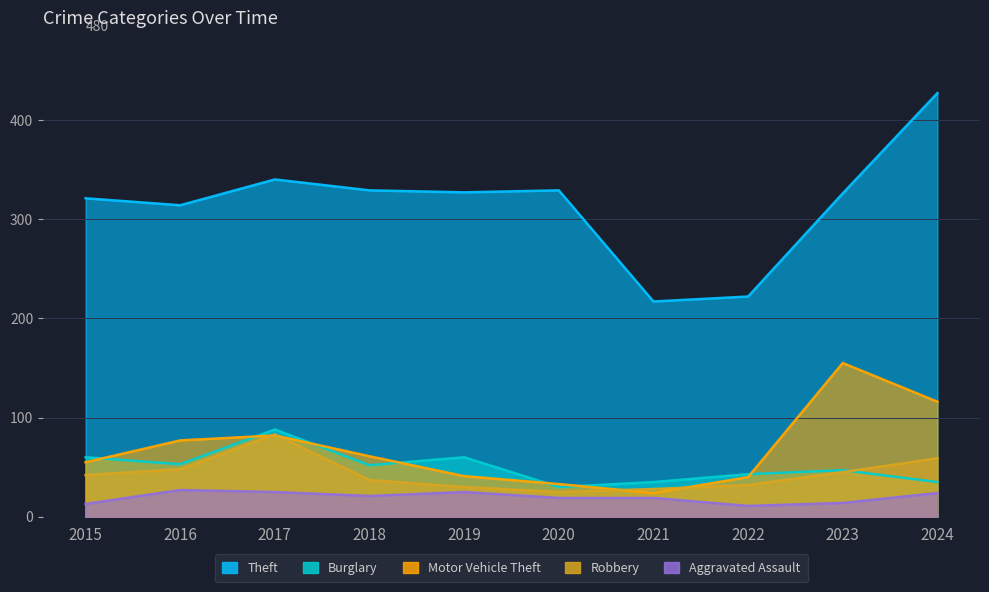

How many values in the Aggravated Assault series are below 21?

5